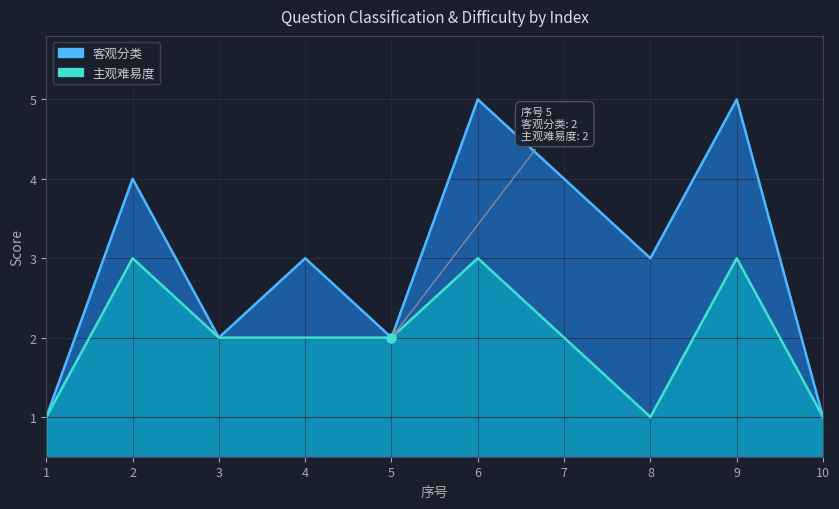

At how many categories does at least one series exceed 1?

8